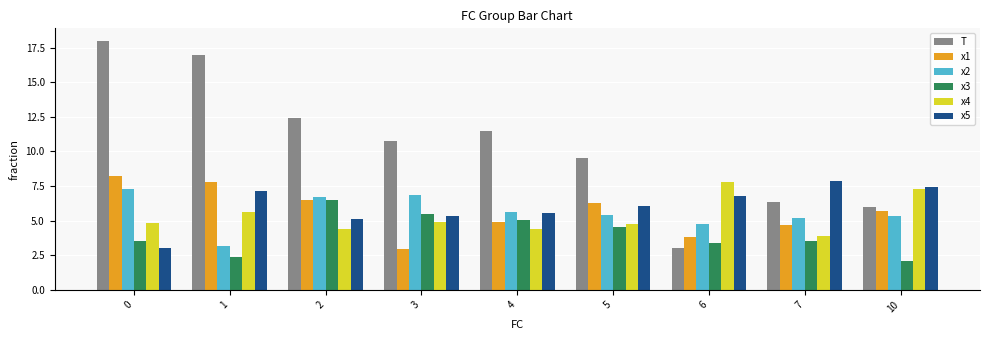

What is the average value of the x5 series?

6.0